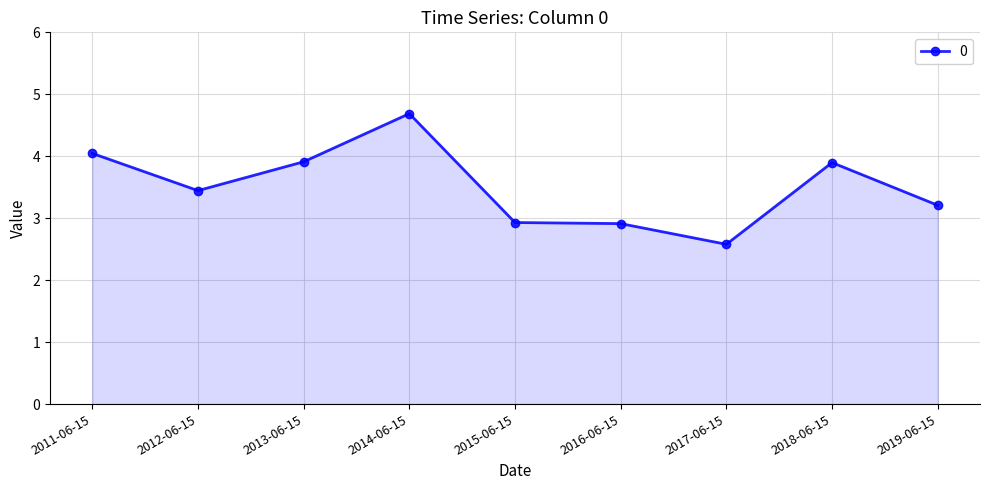

Where is the first local minimum?

2012-06-15